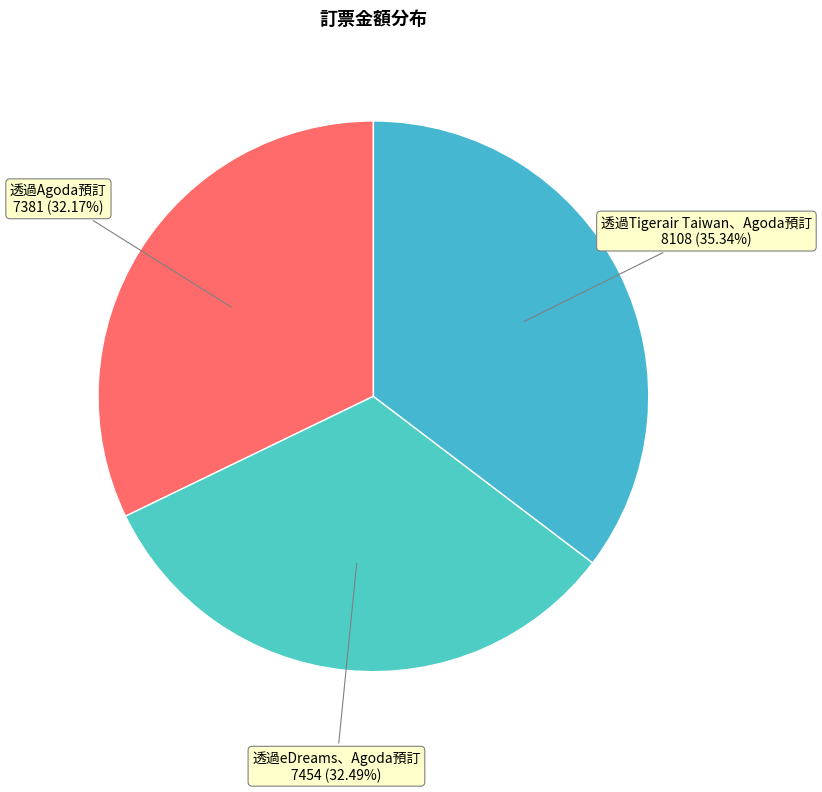

Count the number of slices in the pie.

3